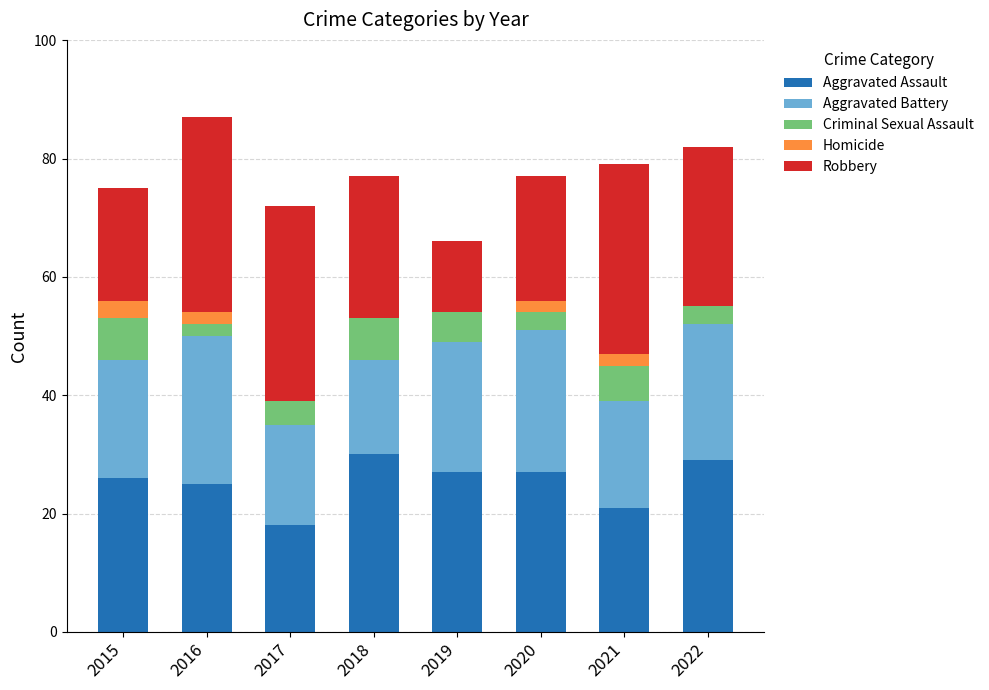

What is the total value across all series at 2017?

72